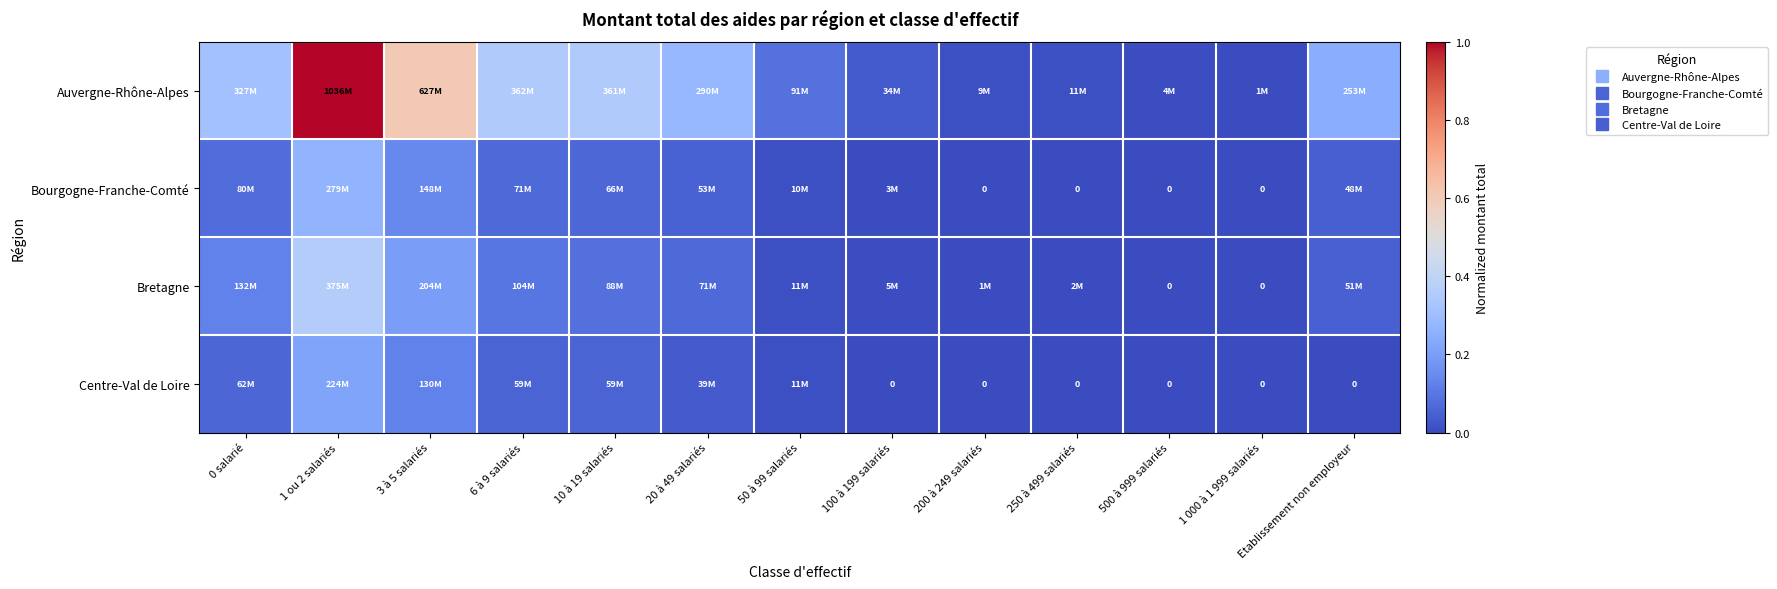

Between 1 ou 2 salariés and 500 à 999 salariés, which series saw the biggest shift?

Auvergne-Rhône-Alpes